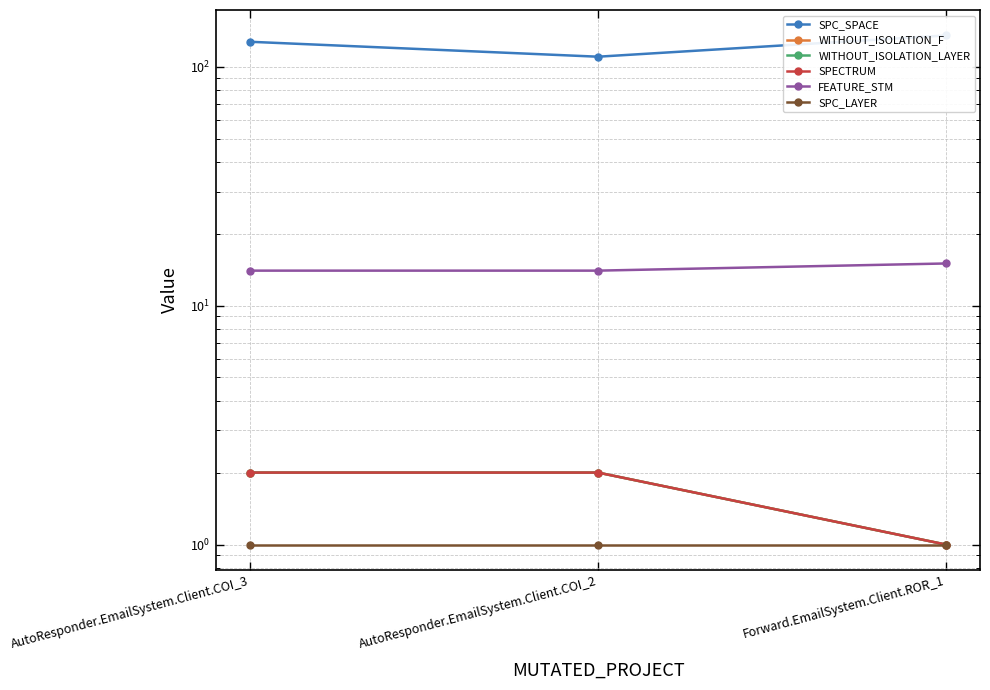

At how many categories does at least one series exceed 67?

3